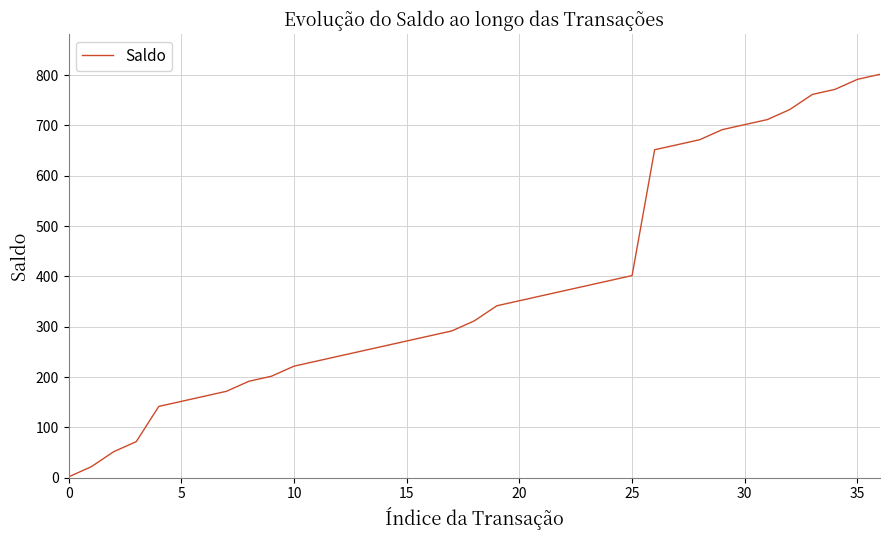

What is the maximum value shown in the chart?

801.7